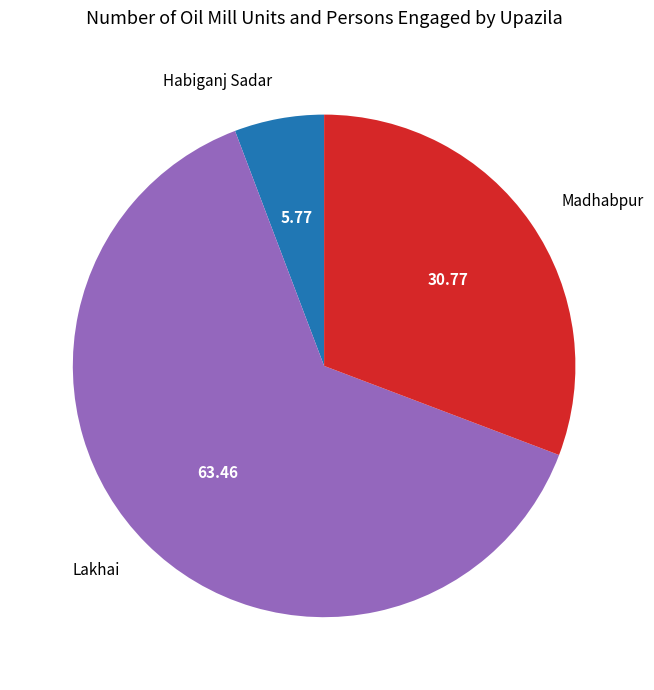

Which category has the biggest portion of the pie?

Lakhai